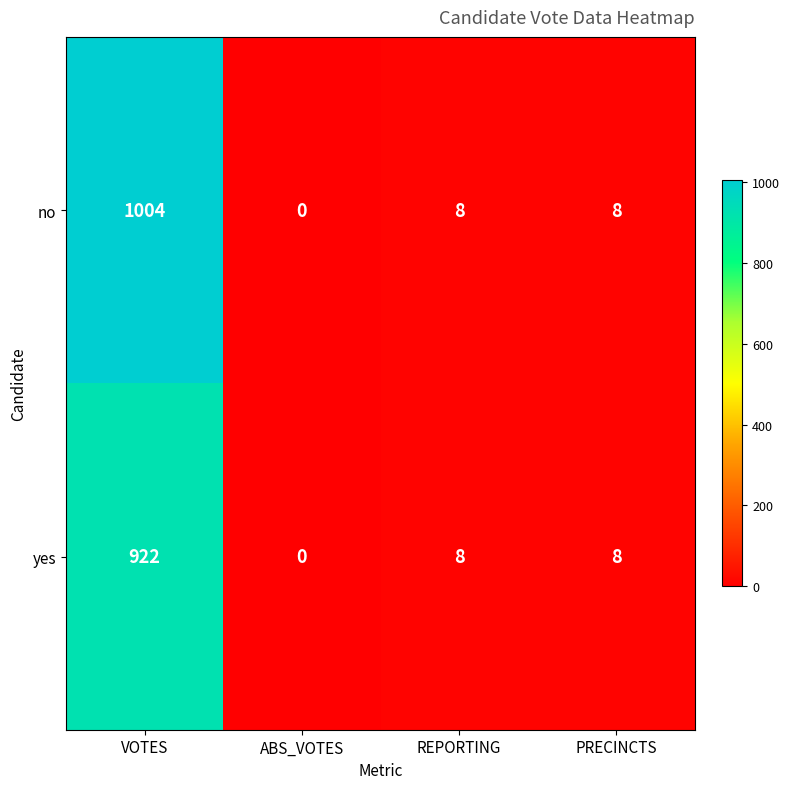

What is the greatest value displayed?

1004